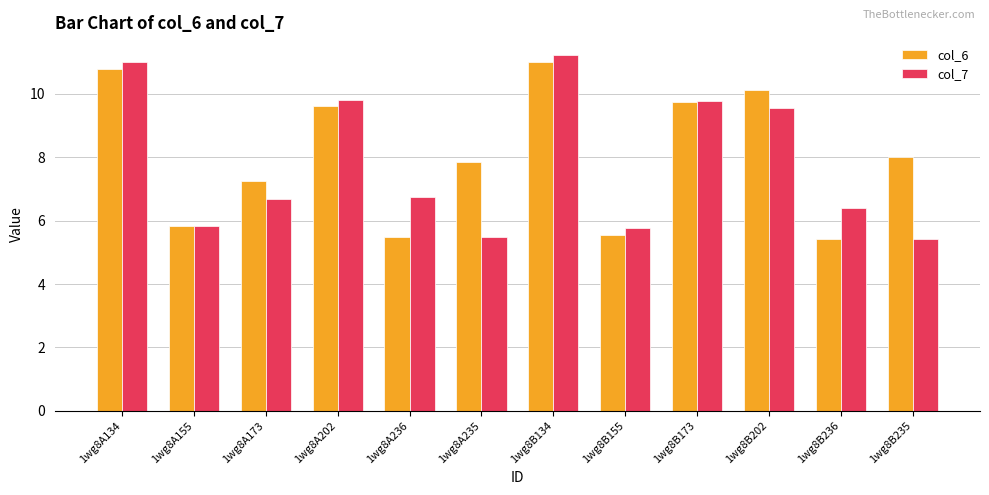

Reading left to right, list all the values displayed in this chart.

col_6: 1wg8A134=10.8	1wg8A155=5.8	1wg8A173=7.2	1wg8A202=9.6	1wg8A236=5.5	1wg8A235=7.8	1wg8B134=11.0	1wg8B155=5.5	1wg8B173=9.7	1wg8B202=10.1	1wg8B236=5.4	1wg8B235=8.0
col_7: 1wg8A134=11.0	1wg8A155=5.8	1wg8A173=6.7	1wg8A202=9.8	1wg8A236=6.7	1wg8A235=5.5	1wg8B134=11.2	1wg8B155=5.8	1wg8B173=9.8	1wg8B202=9.5	1wg8B236=6.4	1wg8B235=5.4